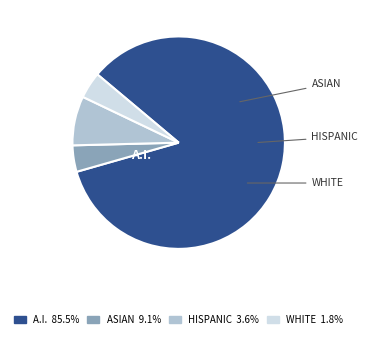

Is there any slice that represents more than half of the pie?

Yes